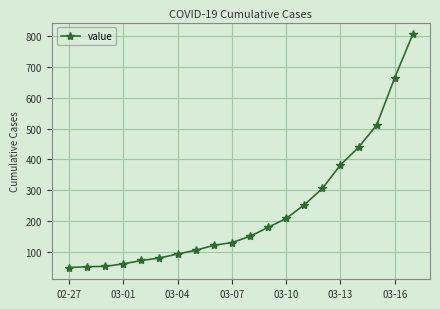

What is the average value?

236